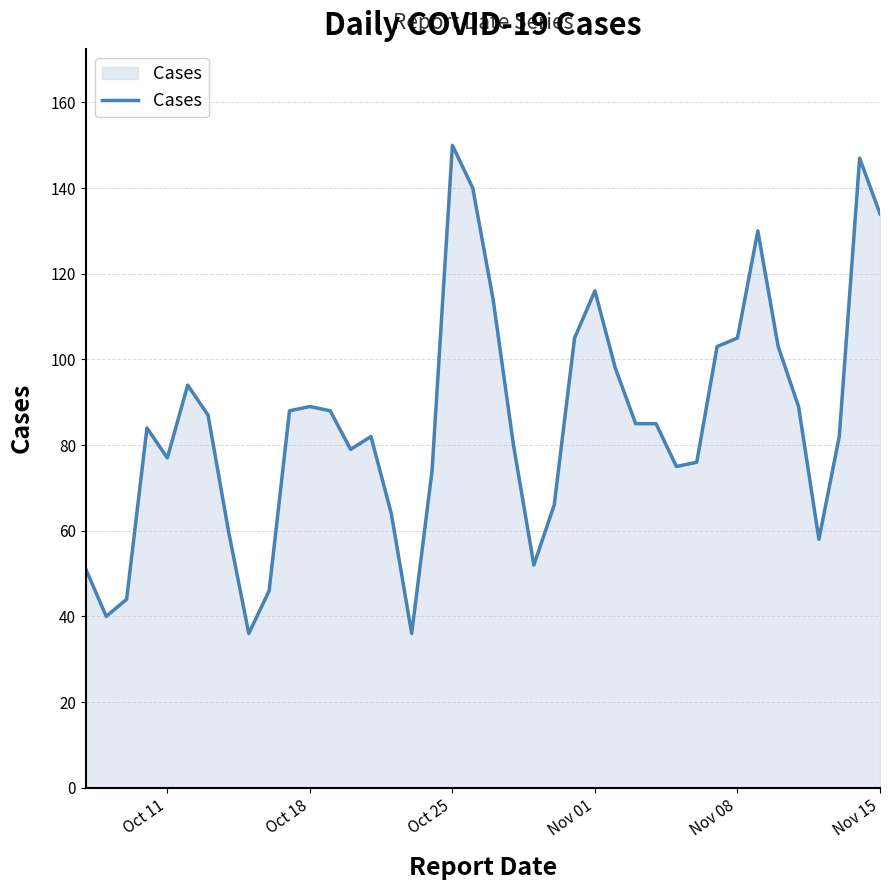

What is the difference between the maximum and minimum values?

114